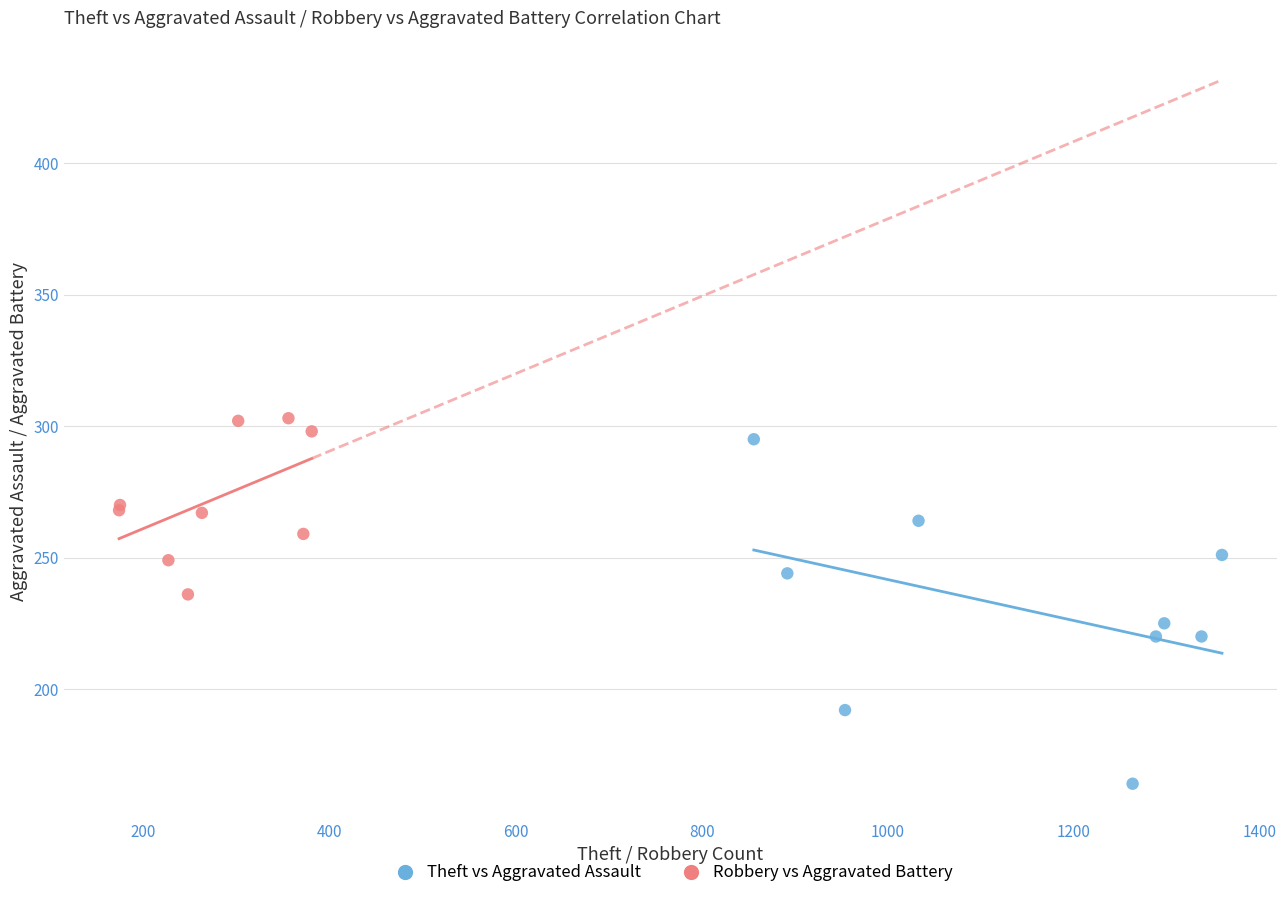

Which series has the widest spread of Y values?

Theft vs Aggravated Assault